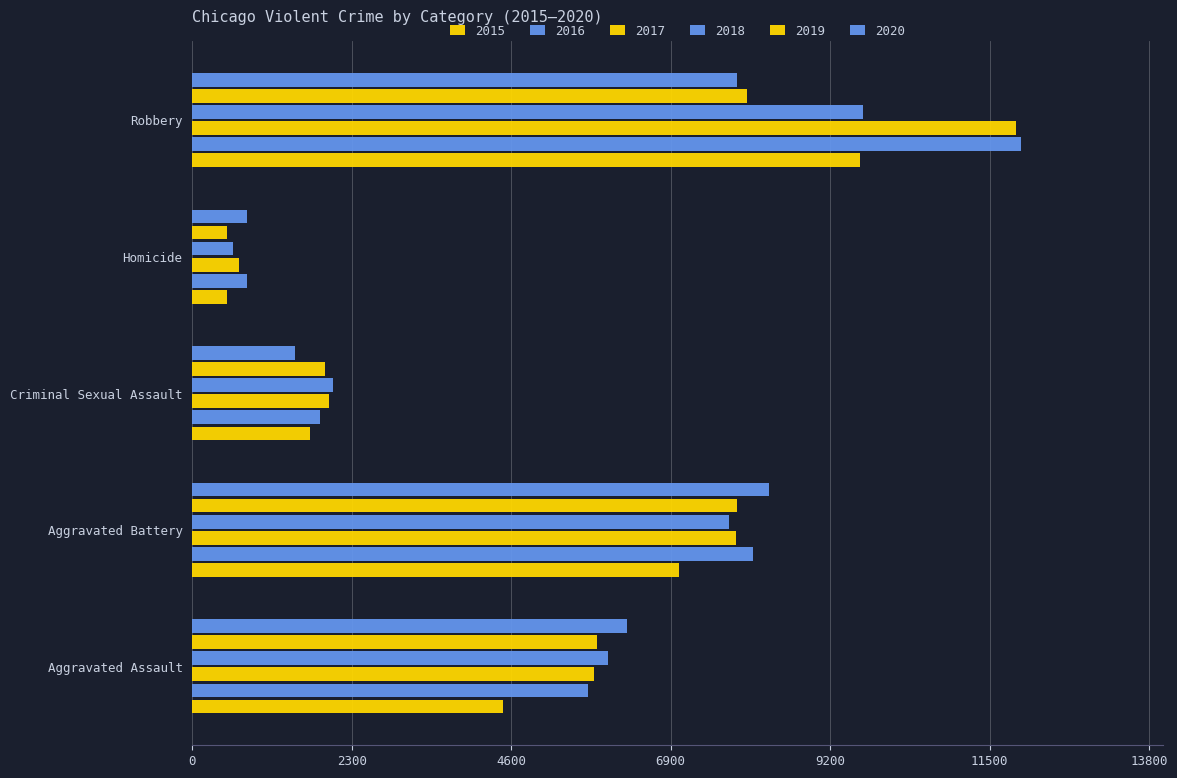

How many data points in 2018 are less than 6001?

2